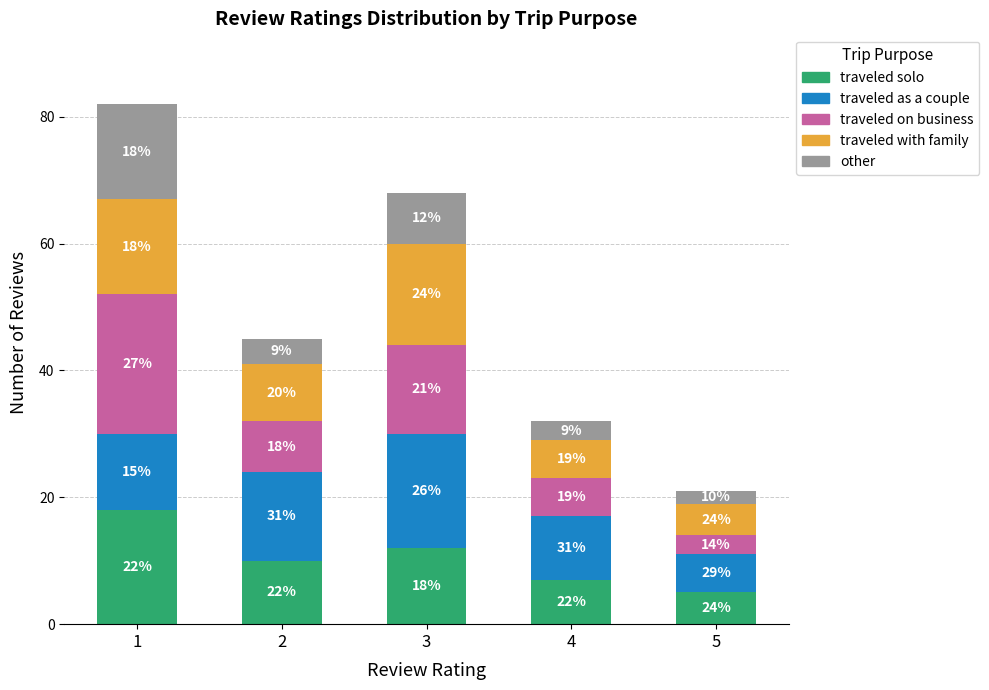

What is the total value across all series at 4?

32